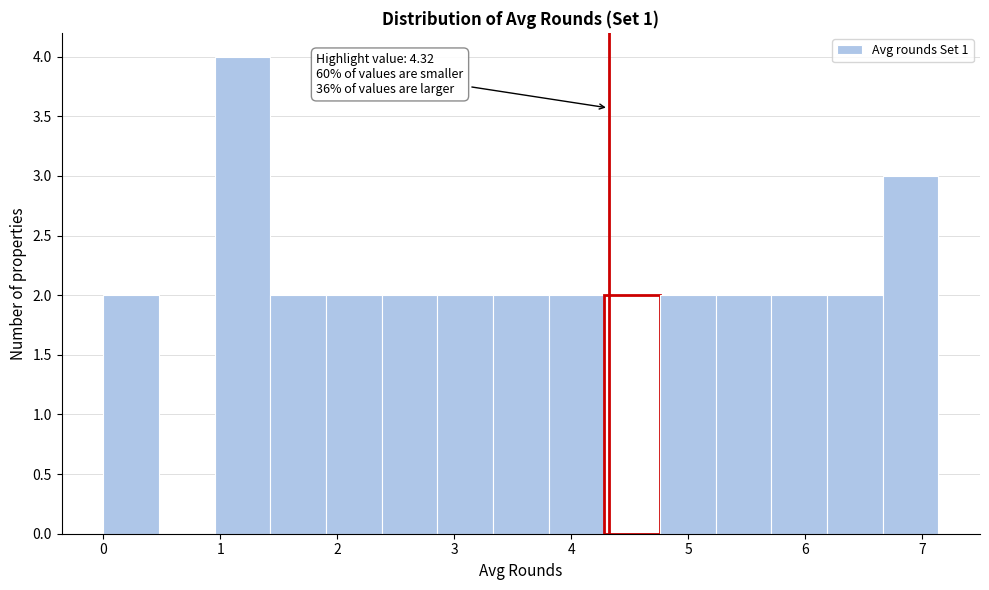

Over which range of the x-axis is the bar tallest?

1.0 to 1.4